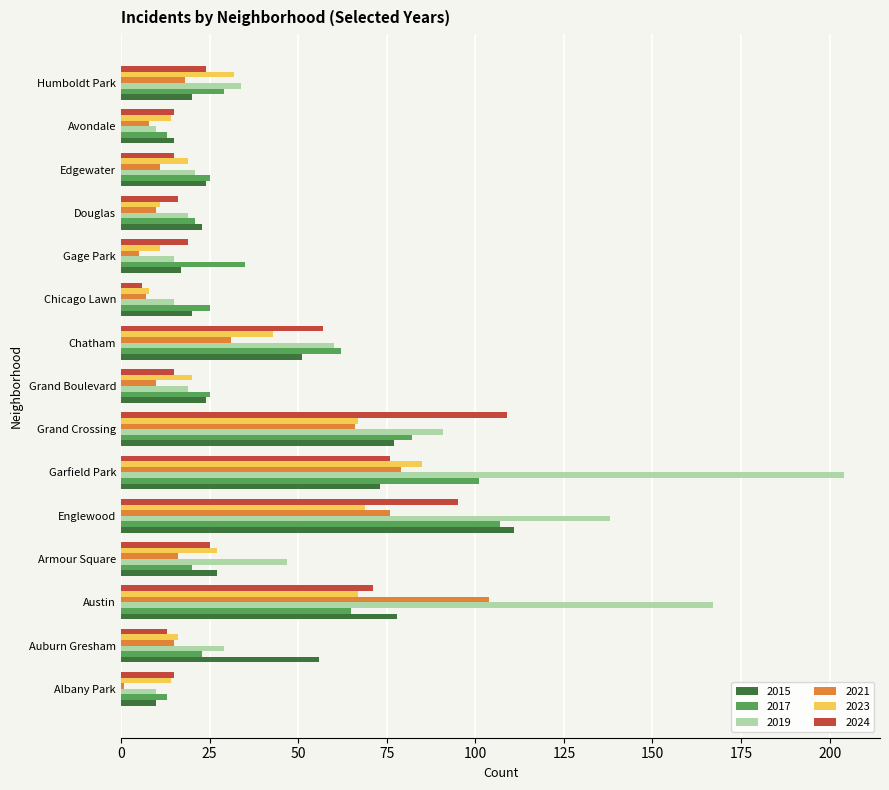

Rank the series by their maximum value, from highest to lowest.

2019, 2015, 2024, 2017, 2021, 2023